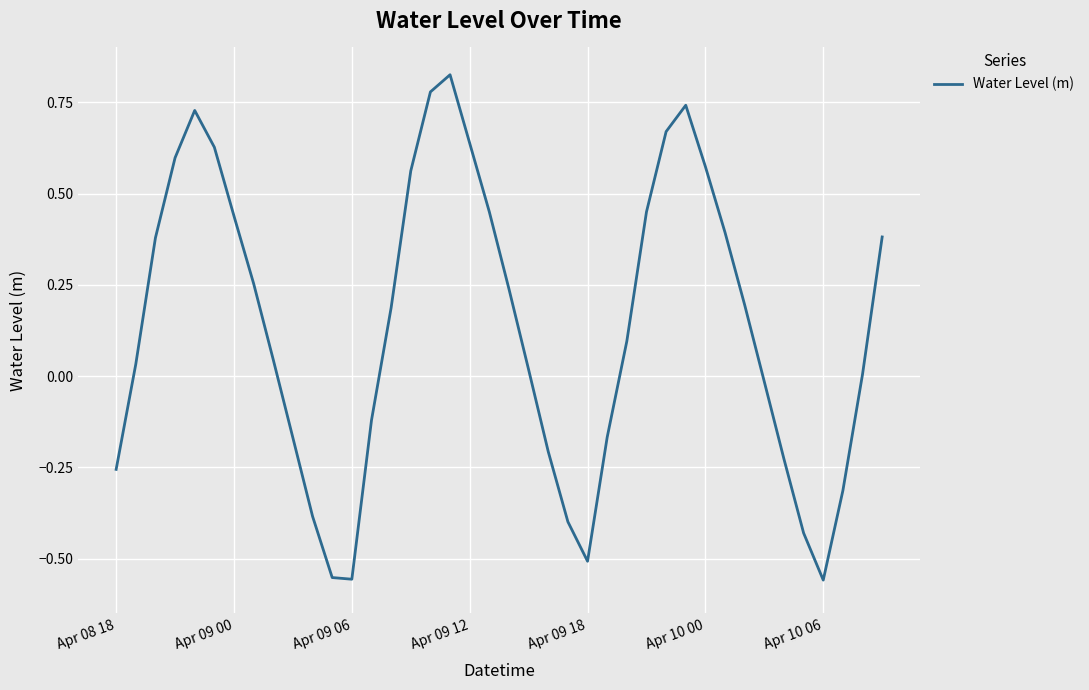

What is the average value?

0.1